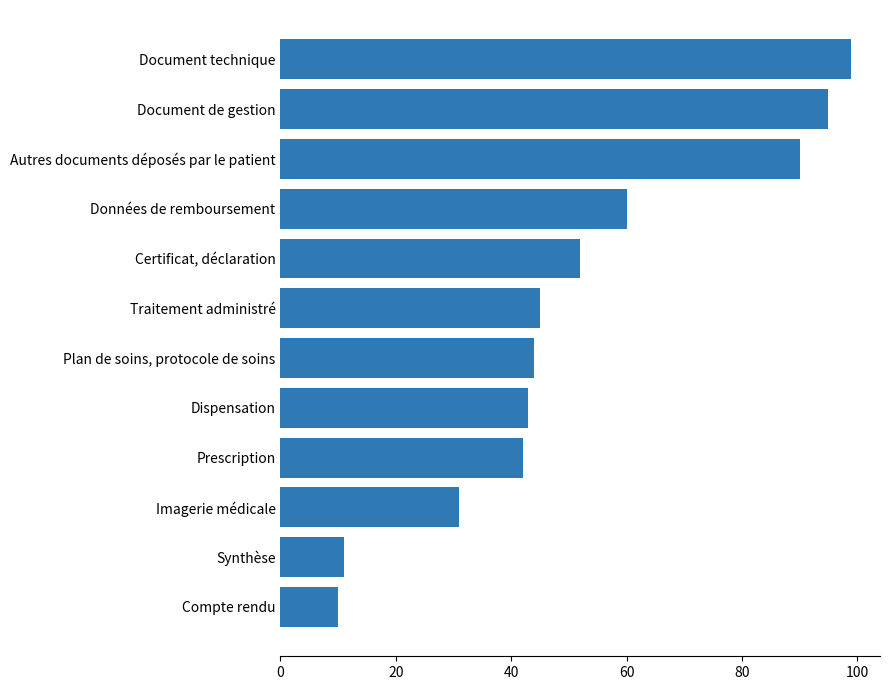

Rank the categories by value from highest to lowest.

Document technique, Document de gestion, Autres documents déposés par le patient, Données de remboursement, Certificat, déclaration, Traitement administré, Plan de soins, protocole de soins, Dispensation, Prescription, Imagerie médicale, Synthèse, Compte rendu